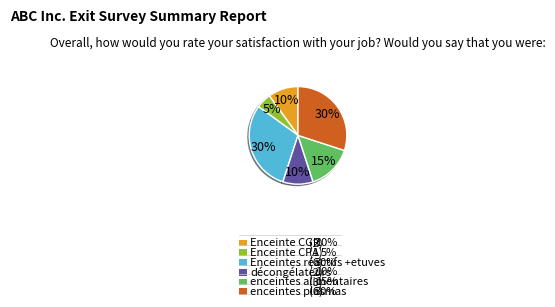

Is there any slice that represents more than half of the pie?

No